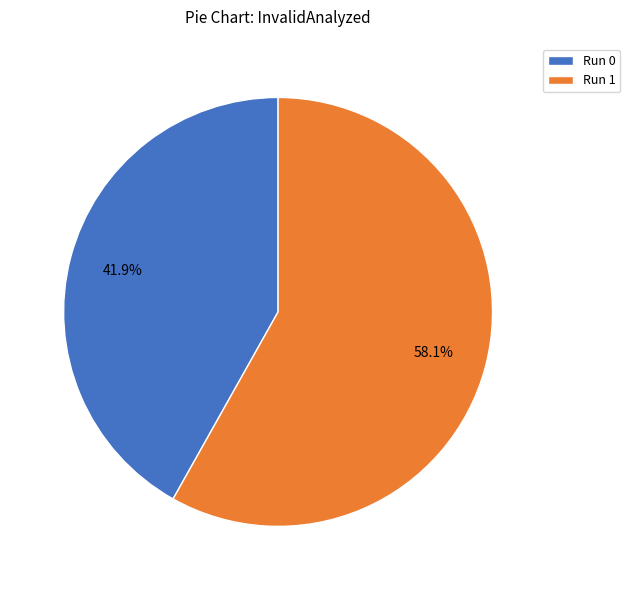

How much of the chart is everything except Run 1?

41.9%